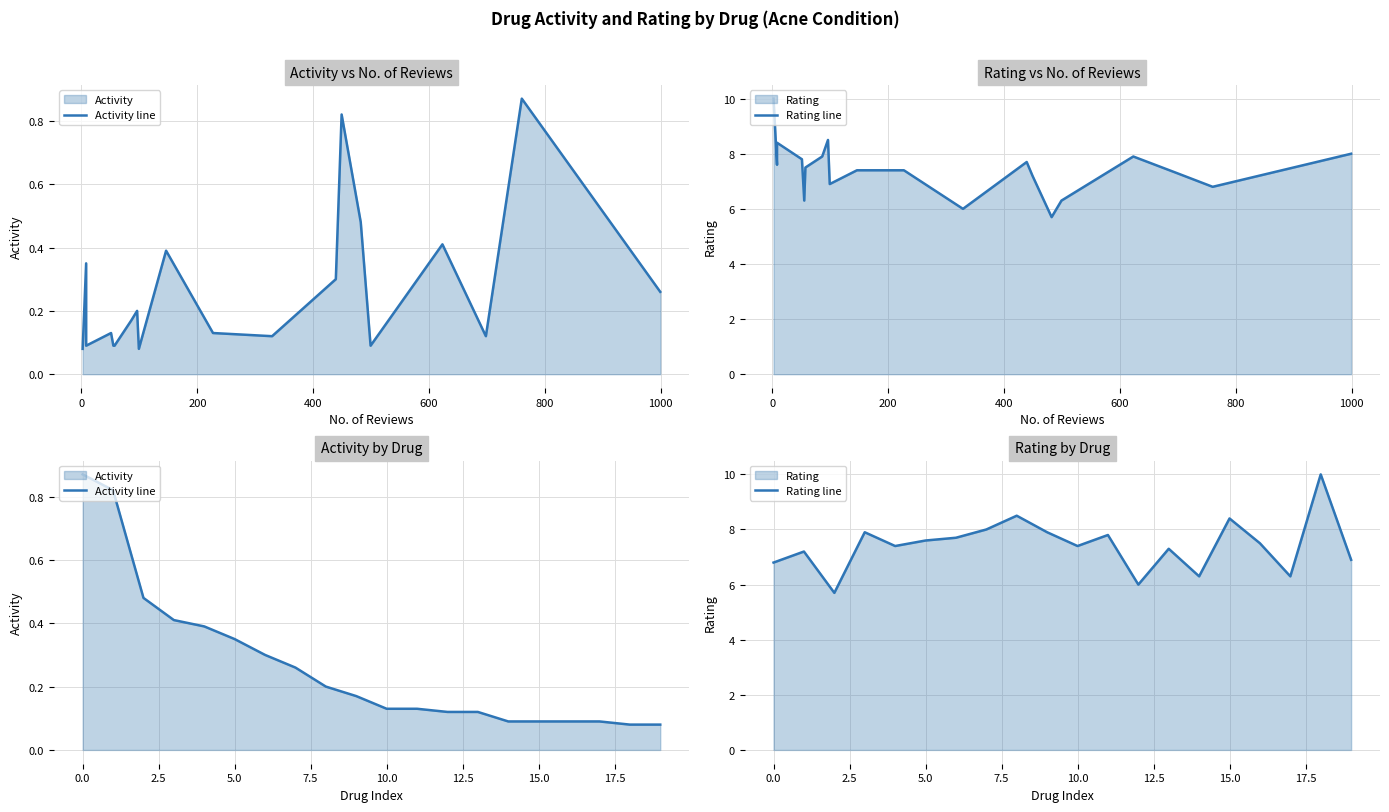

Where is Rating line nearest to the value 7?

19